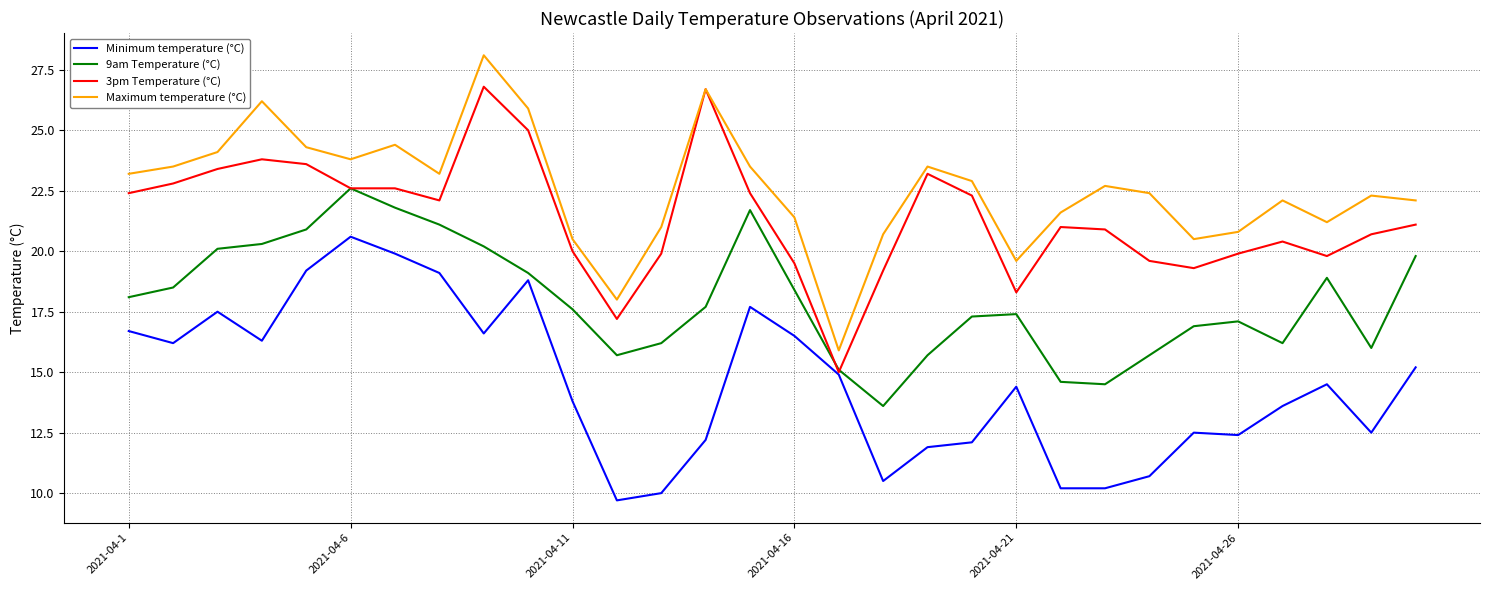

How many lines are shown in the chart?

4